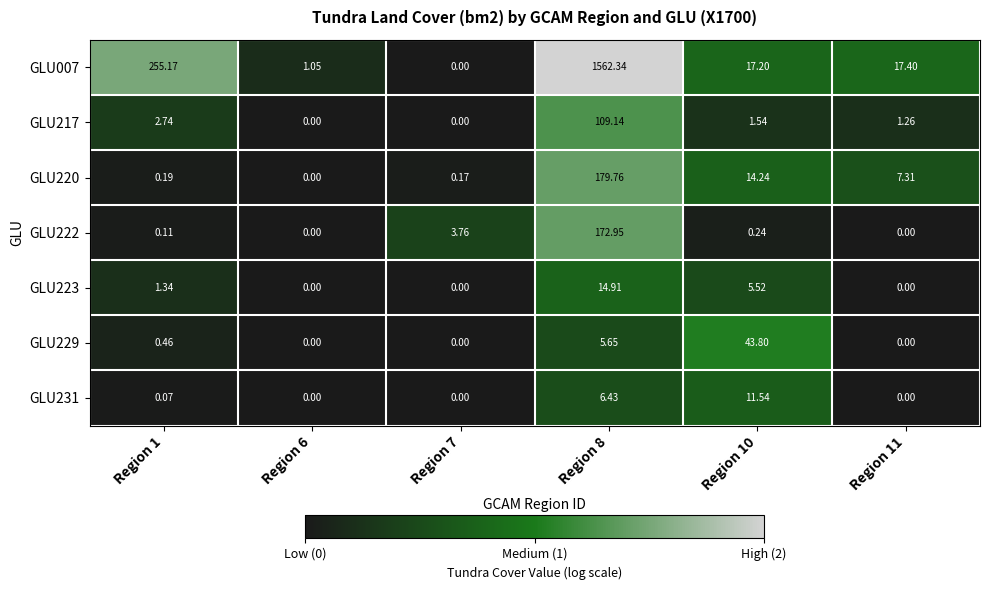

Count the number of data series in this chart.

7